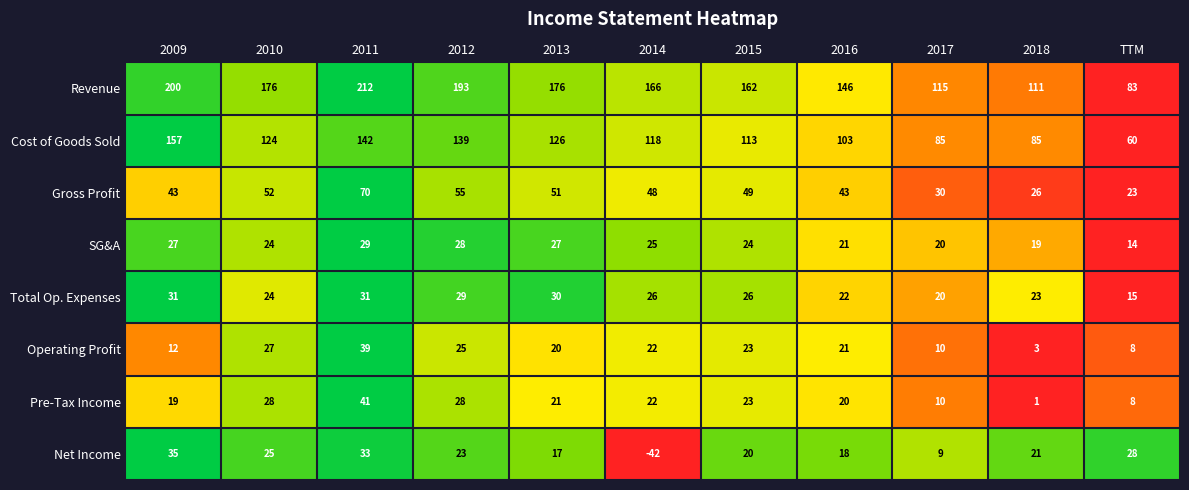

The value of Revenue at 2016 is 146. True or false?

True